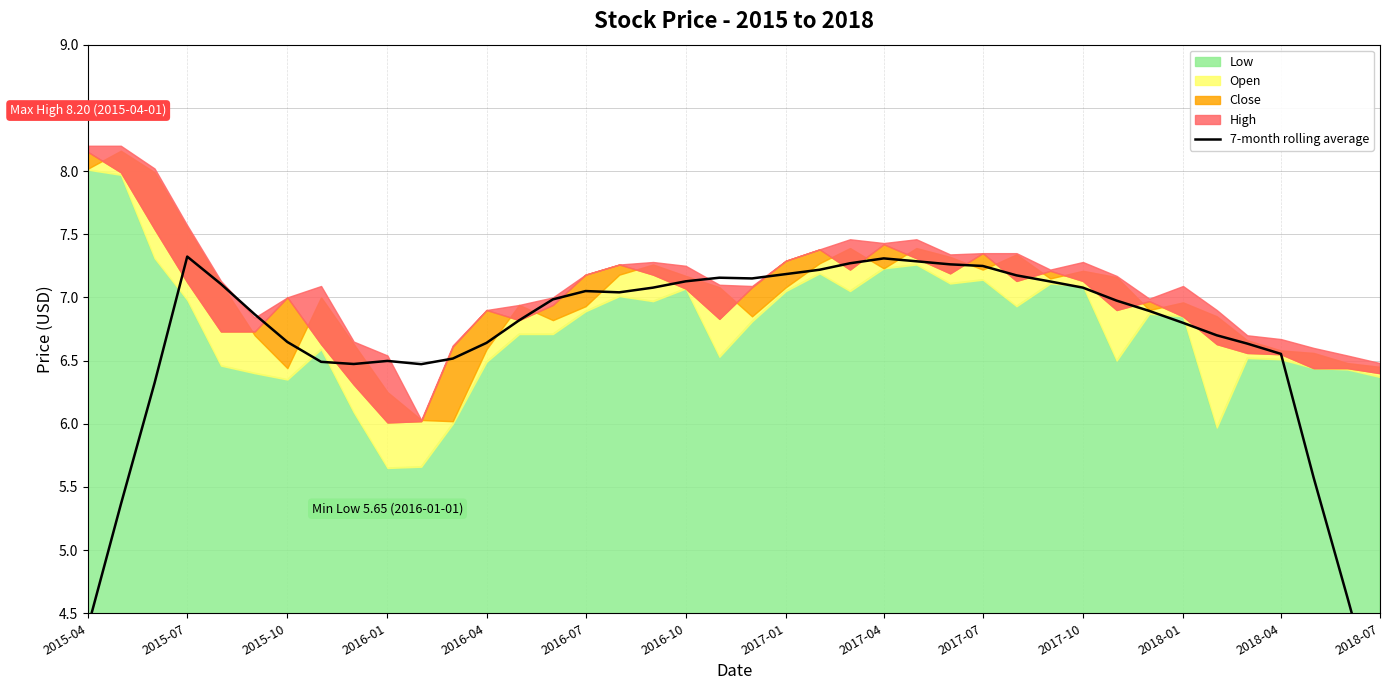

How many lines are shown in the chart?

1